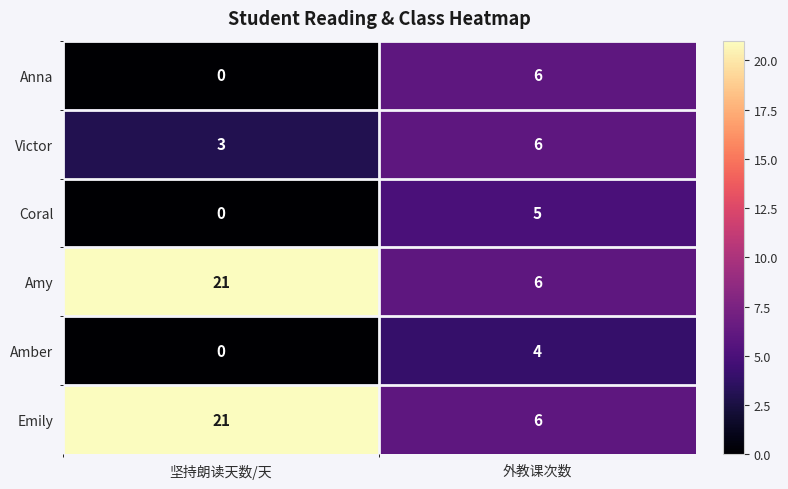

What is the difference between the Anna values at 外教课次数 and 坚持朗读天数/天?

6